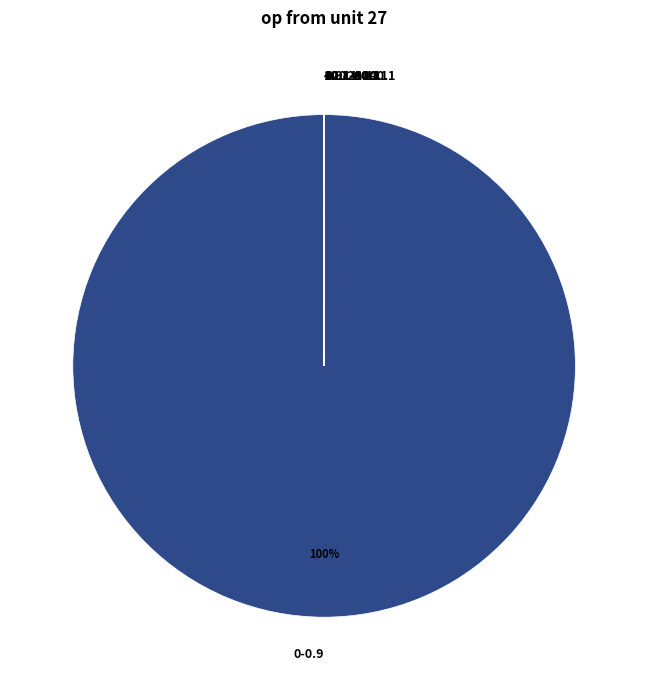

Does 0-0.9 represent more than half of the total?

Yes